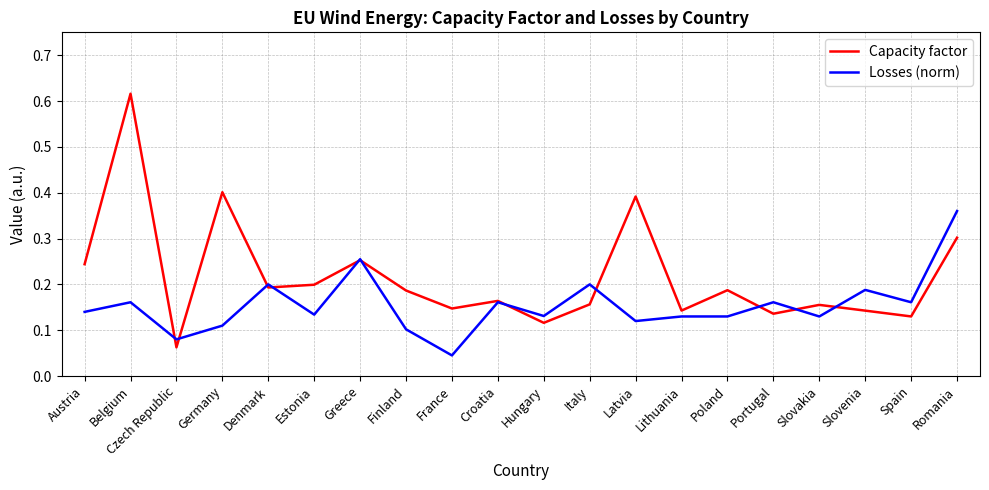

Does the chart have visible grid lines?

Yes